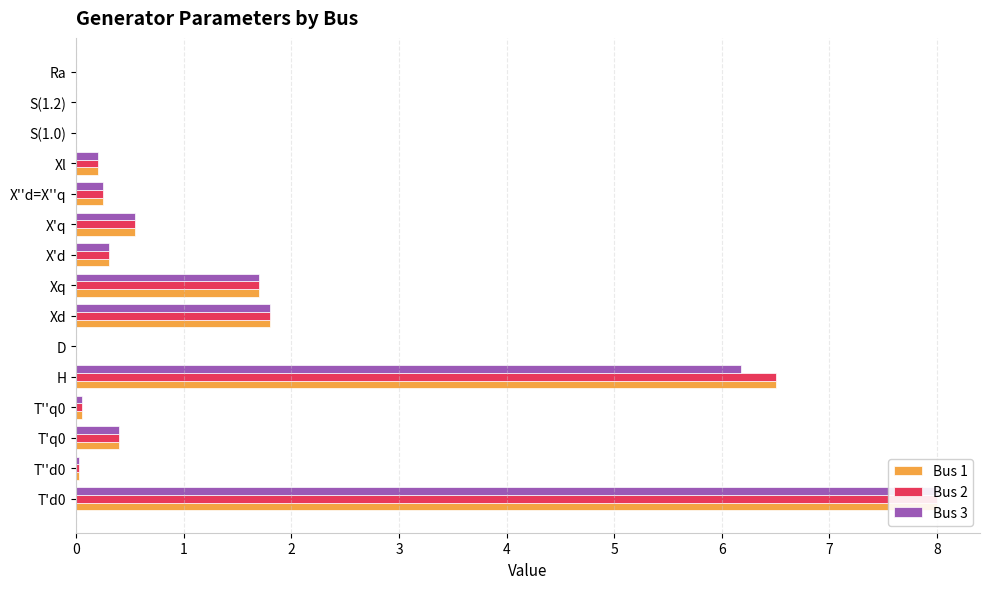

Rank the series by their maximum value, from highest to lowest.

Bus 1, Bus 2, Bus 3